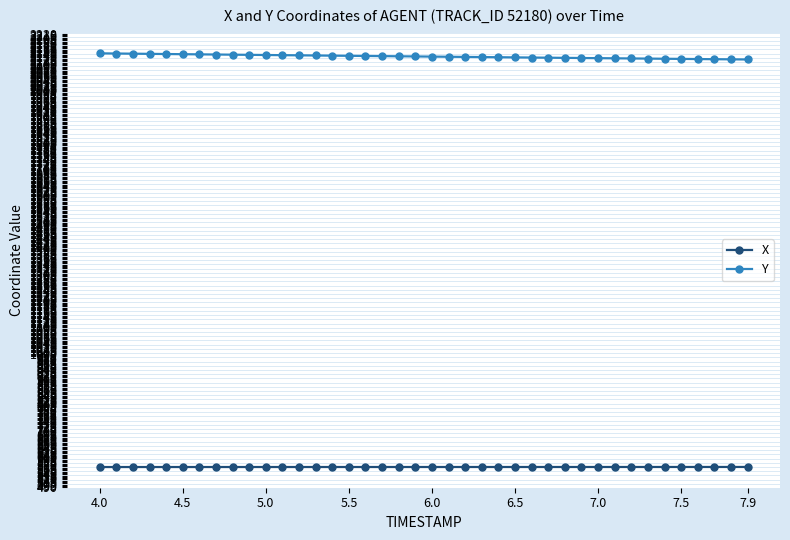

True or false: Y and X intersect in this chart.

False